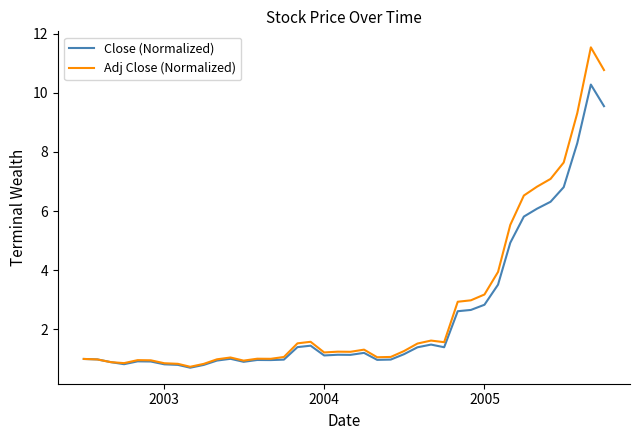

Which series has the widest spread of values?

Adj Close (Normalized)